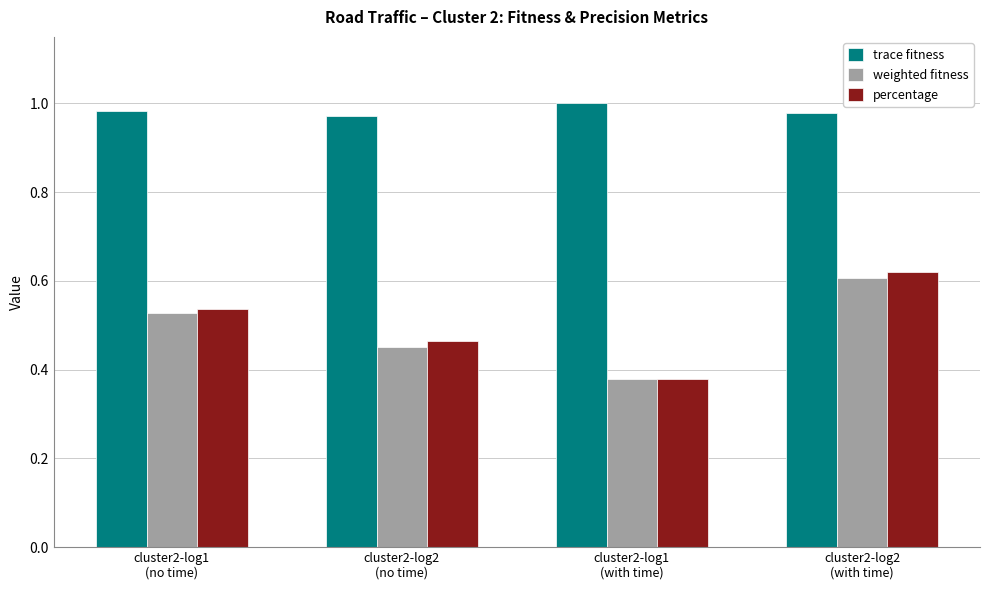

At which category is the sum across all series the highest?

cluster2-log2
(with time)